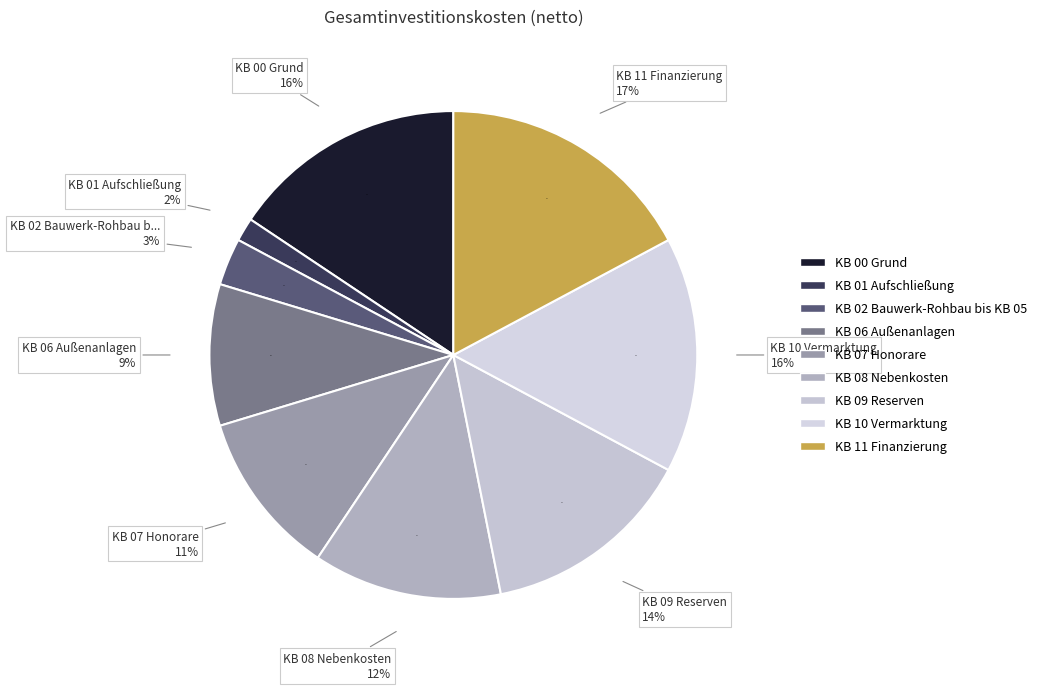

Does KB 00 Grund represent more than half of the total?

No